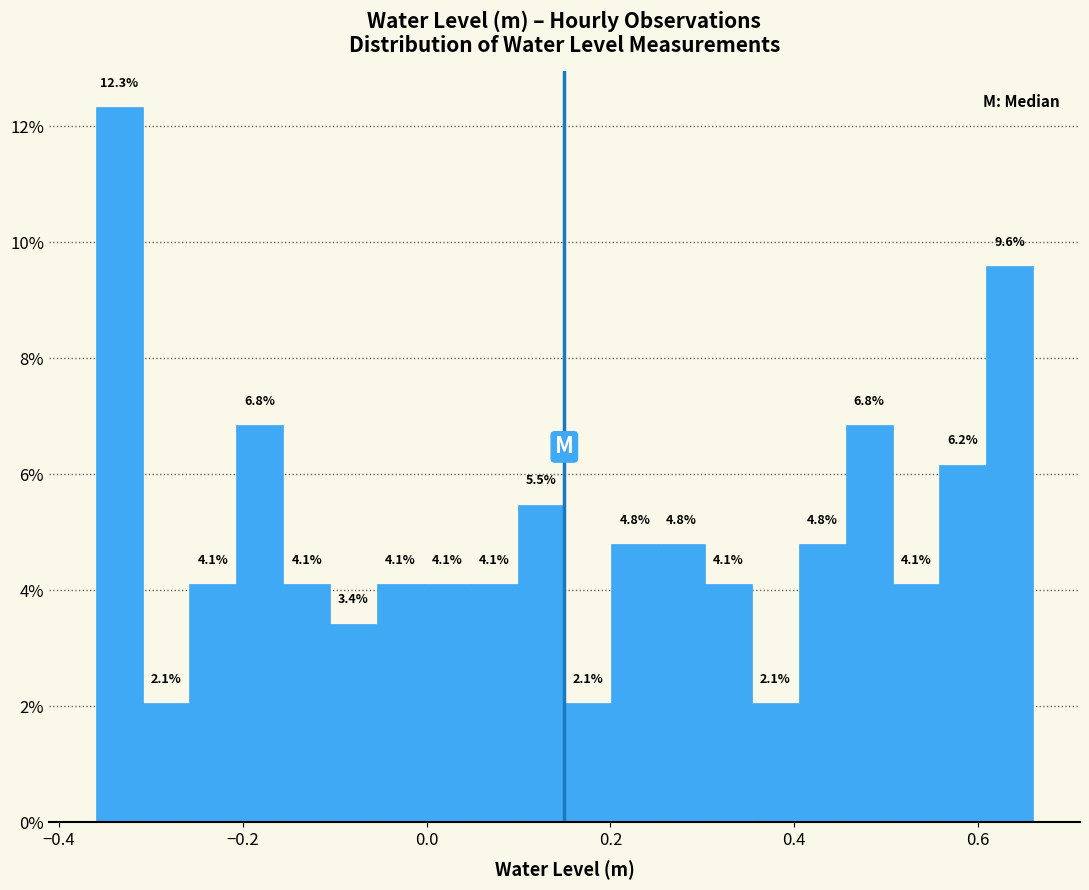

Read against the x-axis, roughly where is the centre of the tallest bar?

-0.34